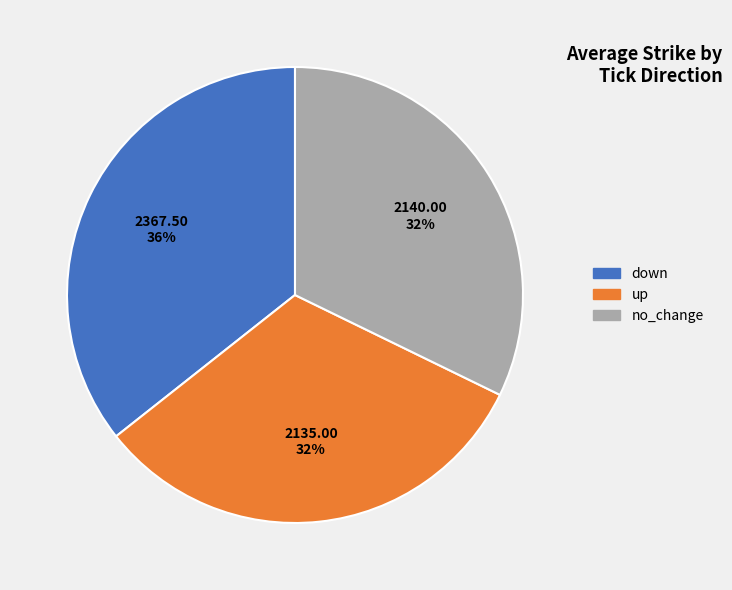

To the nearest percent, what is the average slice percentage?

33%